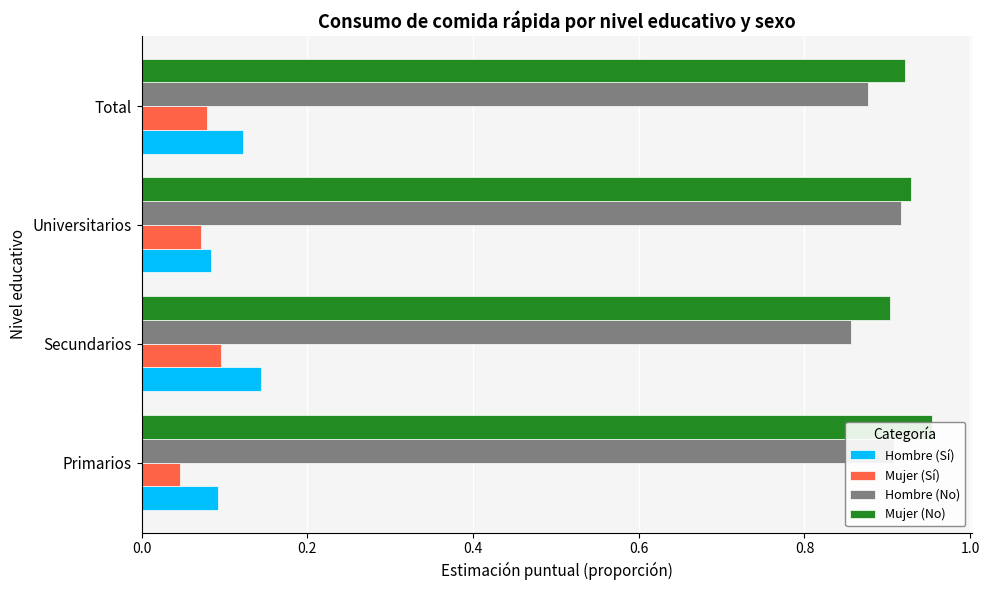

What is the highest value of the Mujer (No) series?

1.0